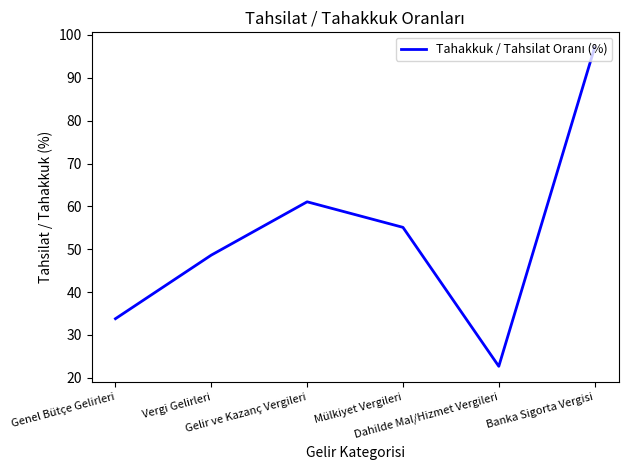

Which label corresponds to the smallest value in the chart?

Dahilde Mal/Hizmet Vergileri